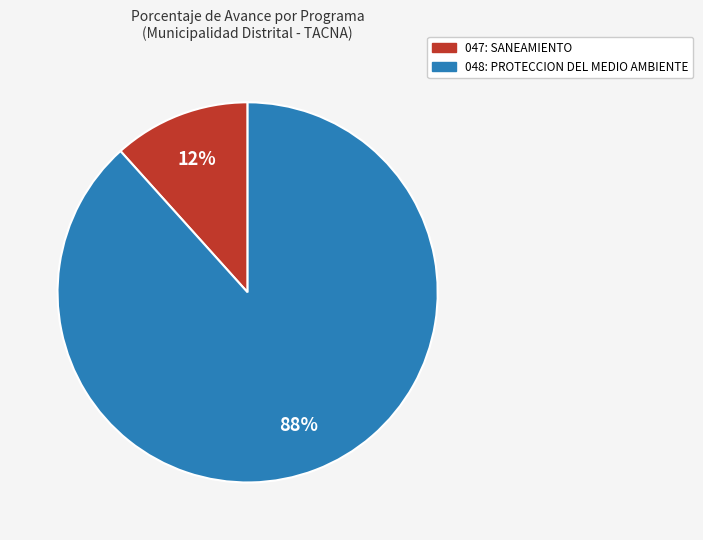

What is the largest slice in the pie chart?

048: PROTECCION DEL MEDIO AMBIENTE